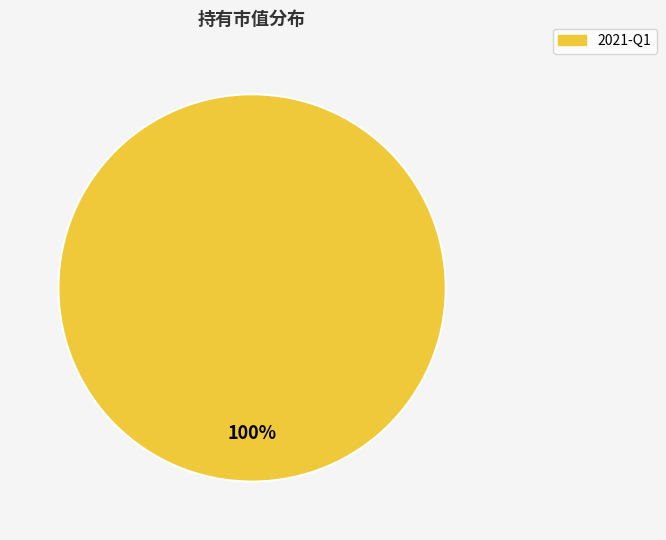

How many segments does this pie chart have?

1